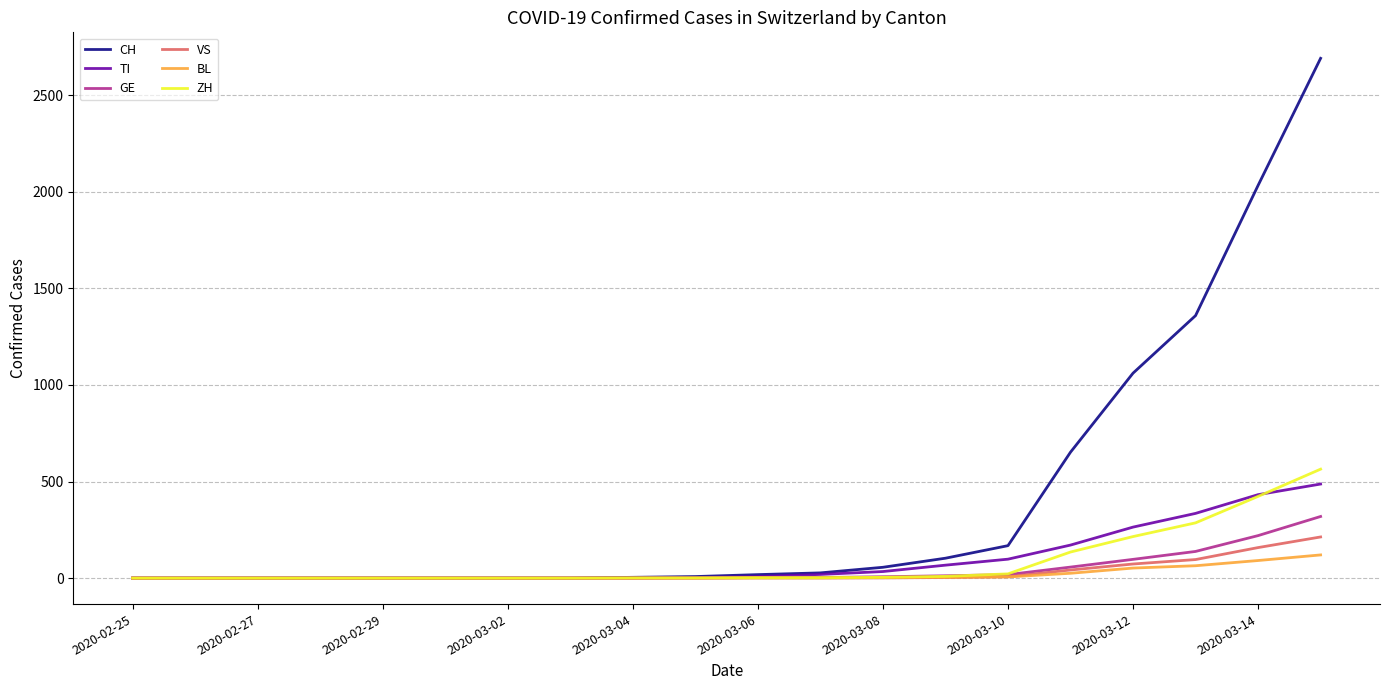

Which series has the largest range (max minus min)?

CH